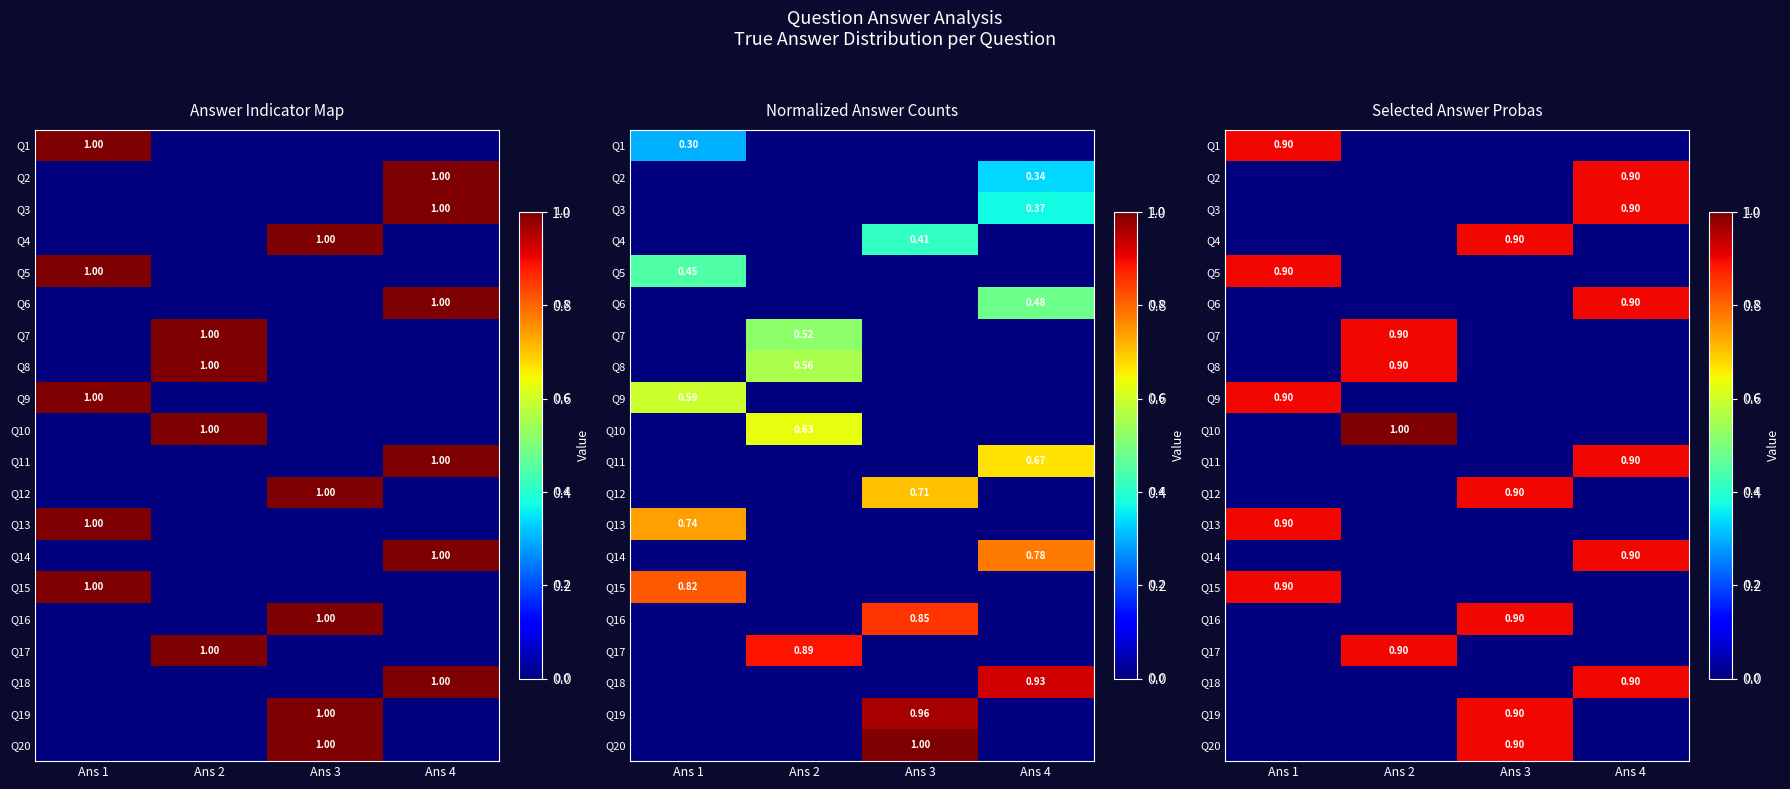

Is it true that Q12 equals 0.0 at Ans 2?

True